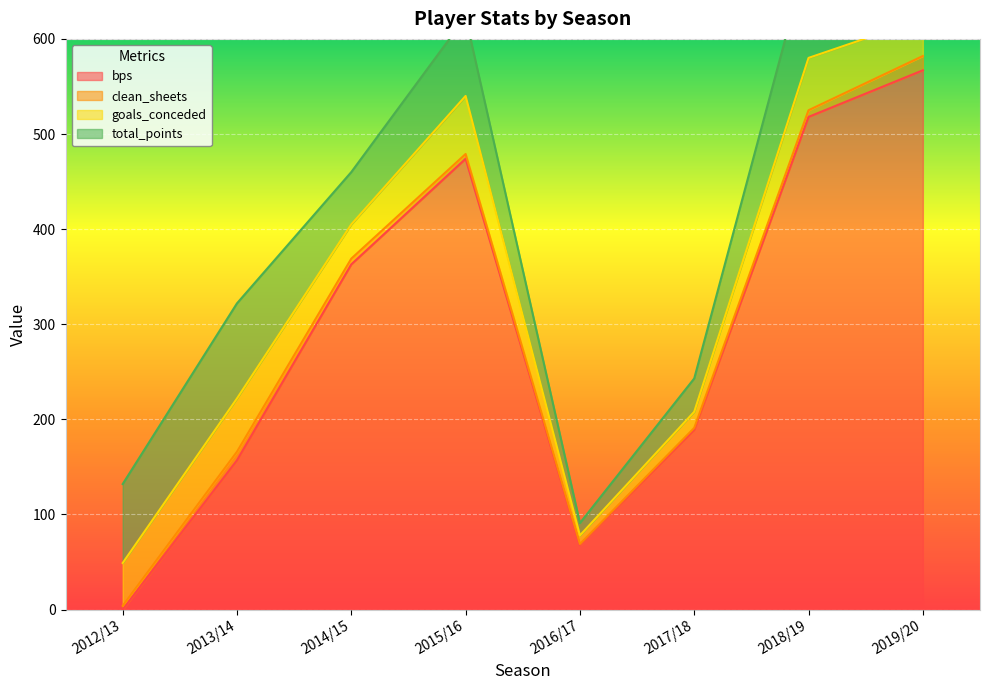

Reading right to left, what are all the values shown in this chart?

bps: 2019/20=567	2018/19=518	2017/18=189	2016/17=68	2015/16=474	2014/15=363	2013/14=157	2012/13=0
clean_sheets: 2019/20=15	2018/19=7	2017/18=2	2016/17=1	2015/16=5	2014/15=6	2013/14=9	2012/13=4
goals_conceded: 2019/20=39	2018/19=55	2017/18=17	2016/17=9	2015/16=61	2014/15=36	2013/14=56	2012/13=45
total_points: 2019/20=118	2018/19=111	2017/18=35	2016/17=13	2015/16=83	2014/15=55	2013/14=100	2012/13=83